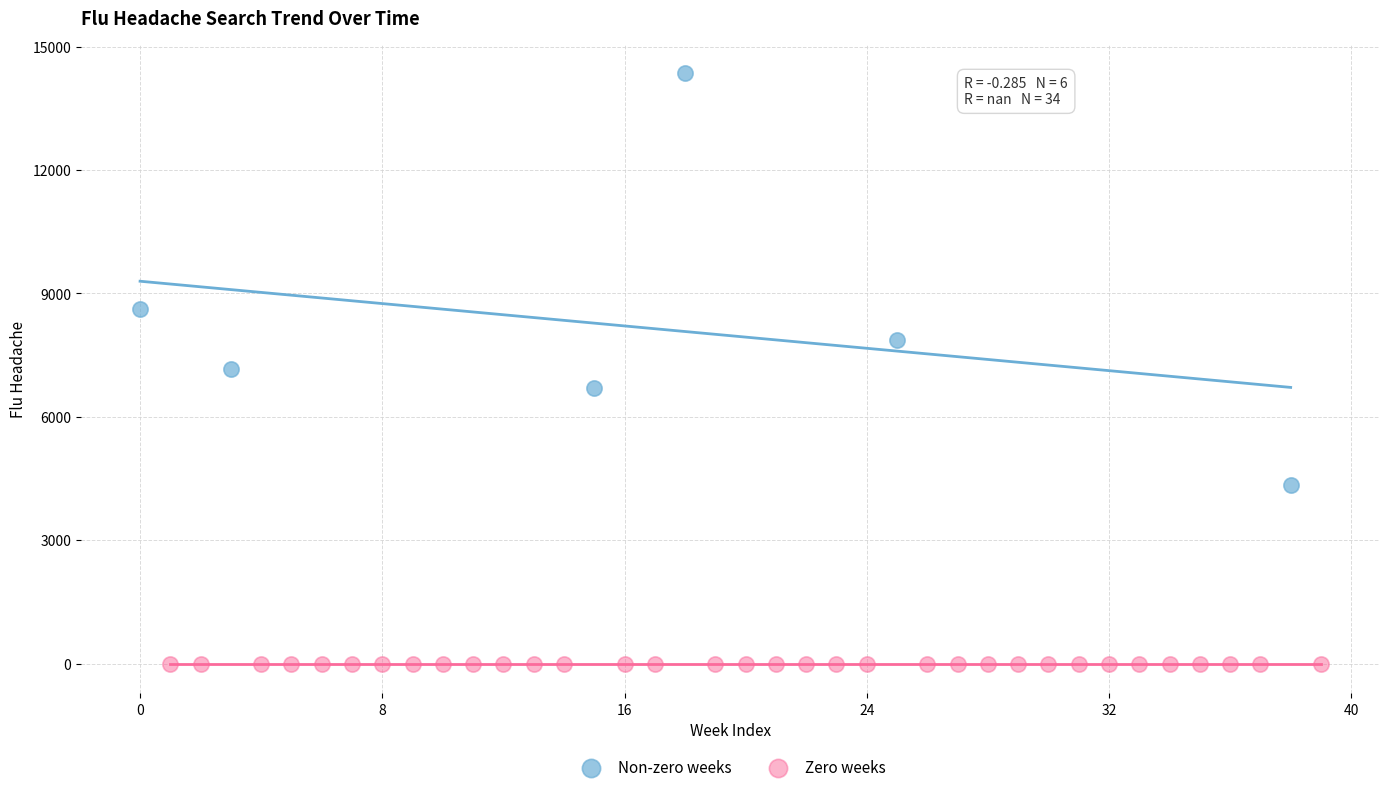

Which series reaches the minimum Y coordinate?

Zero weeks